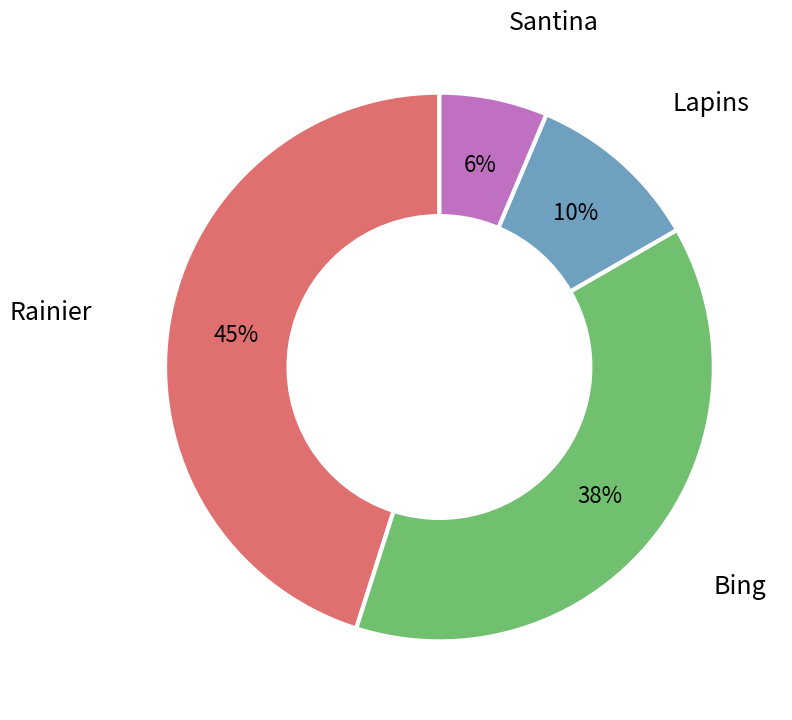

Does Rainier account for over 50% of the chart?

No